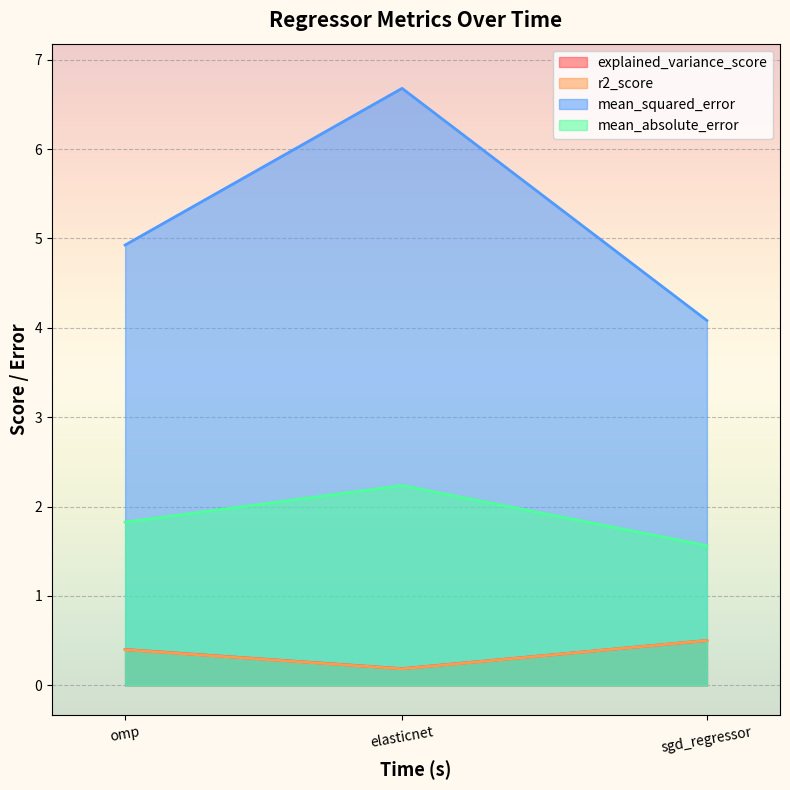

Does the chart display data point markers on the line(s)?

No